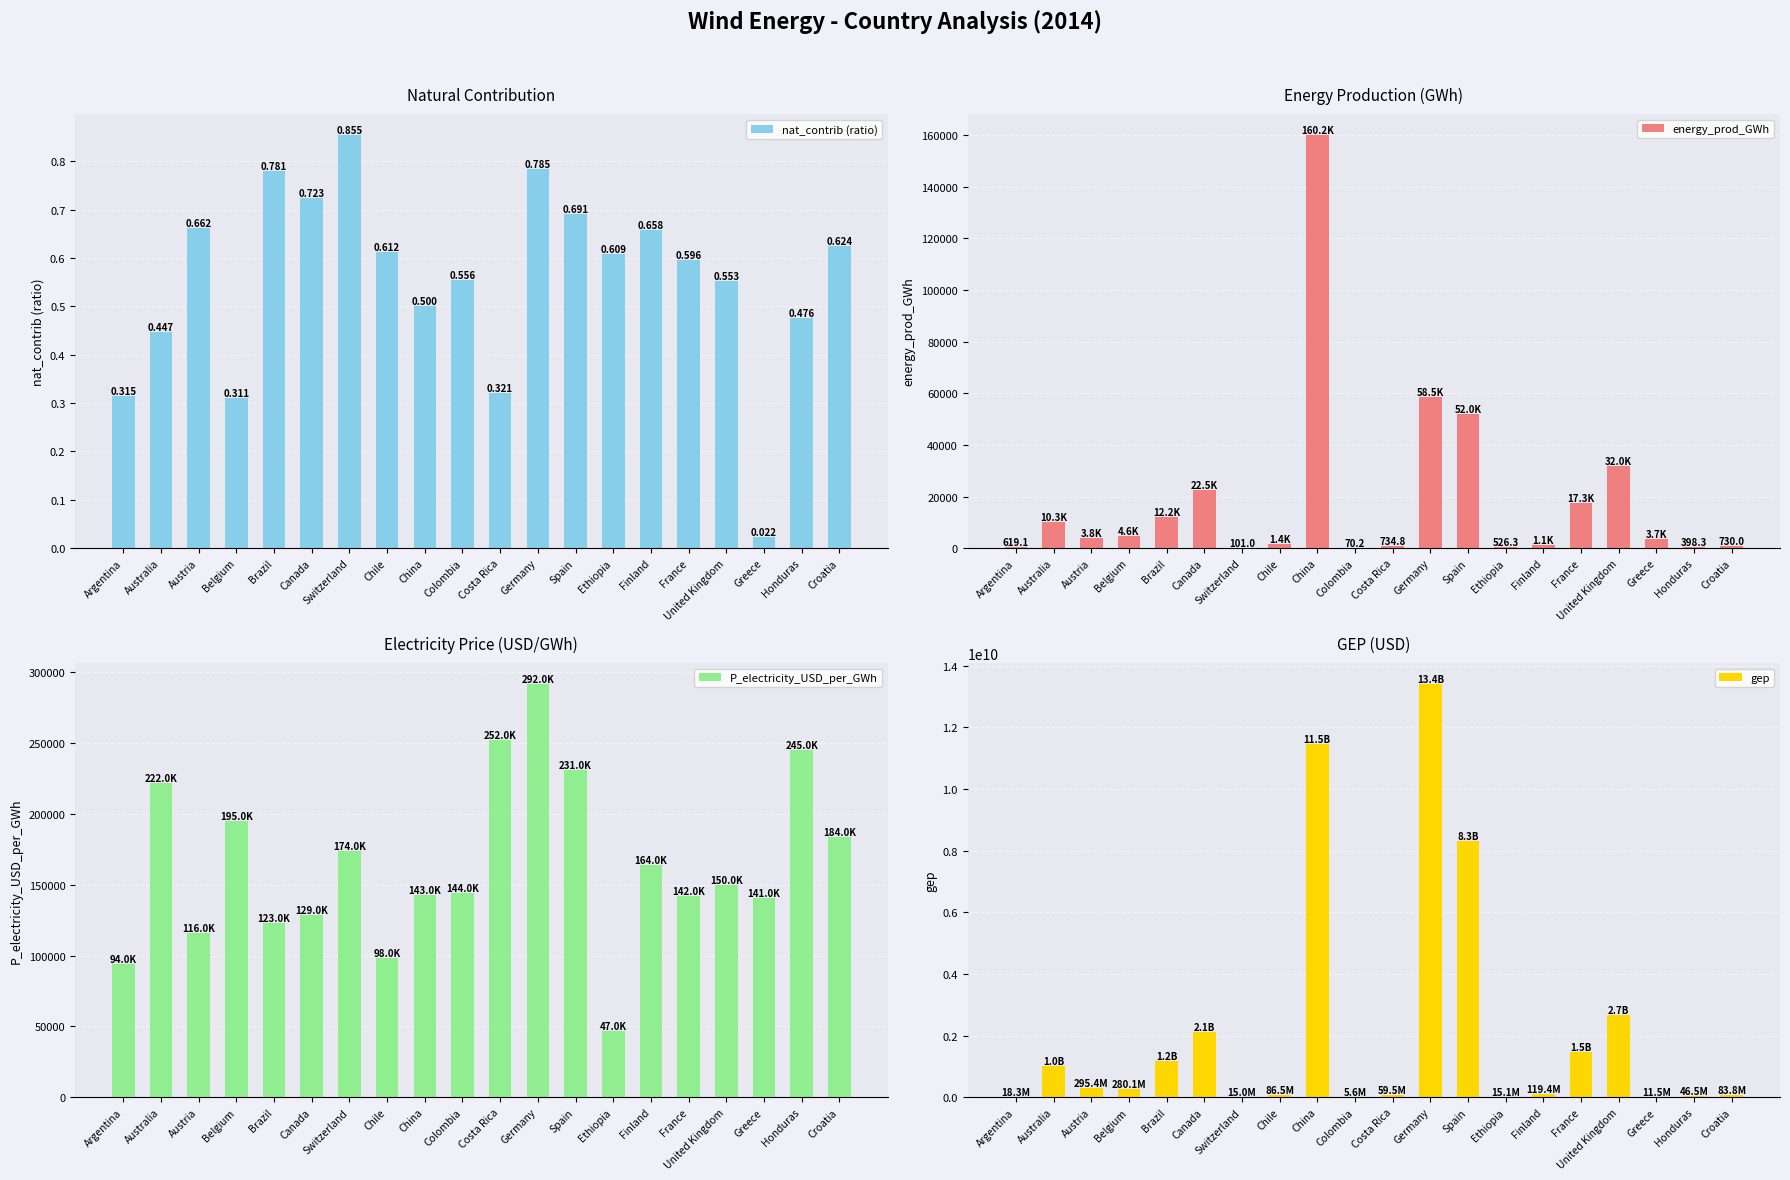

Count the number of data series in this chart.

4